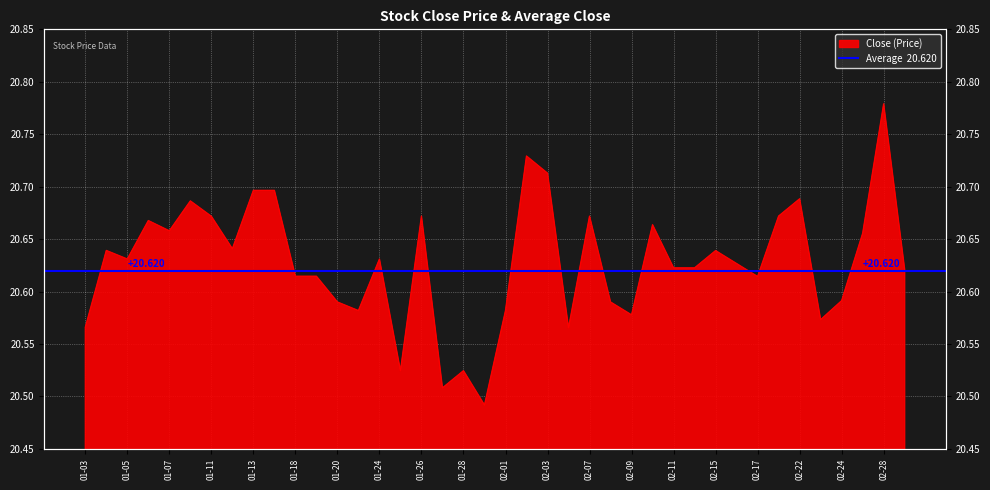

Is it true that the value at 02-28 is 20.8?

True